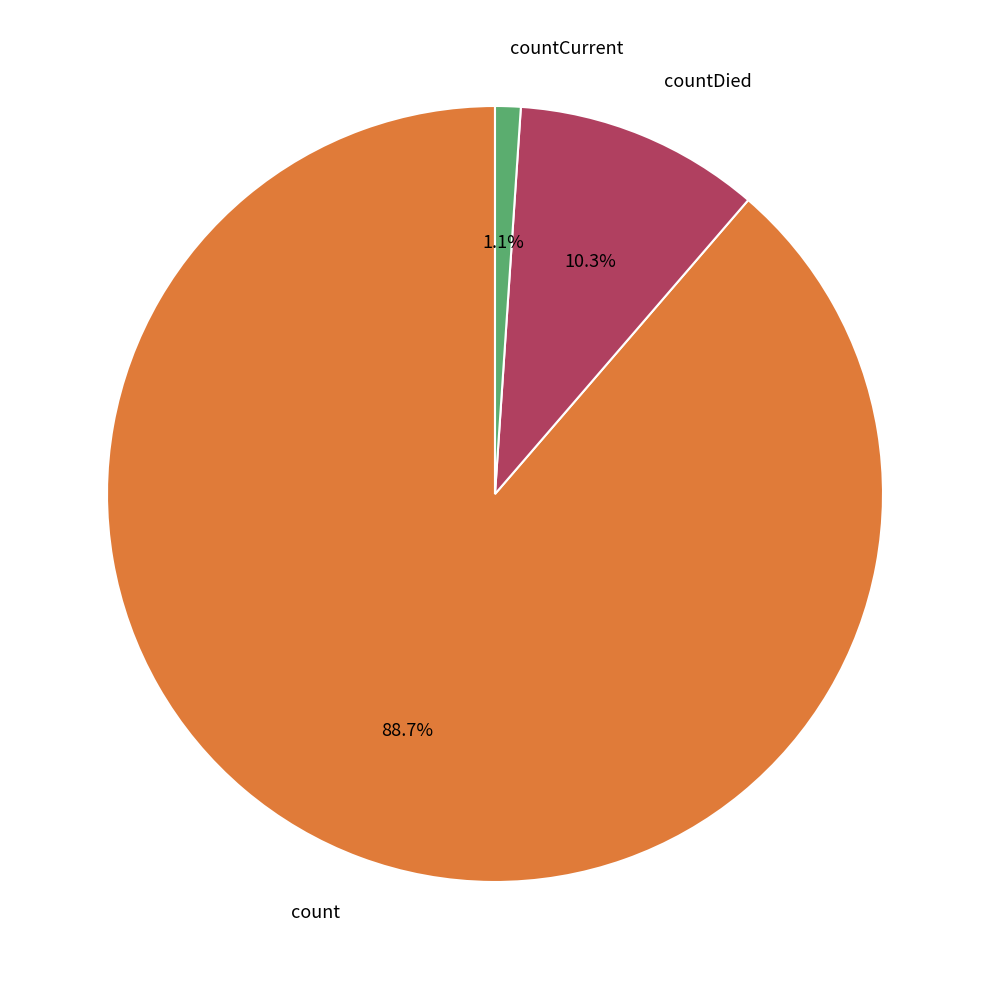

Is there any slice that represents more than half of the pie?

Yes